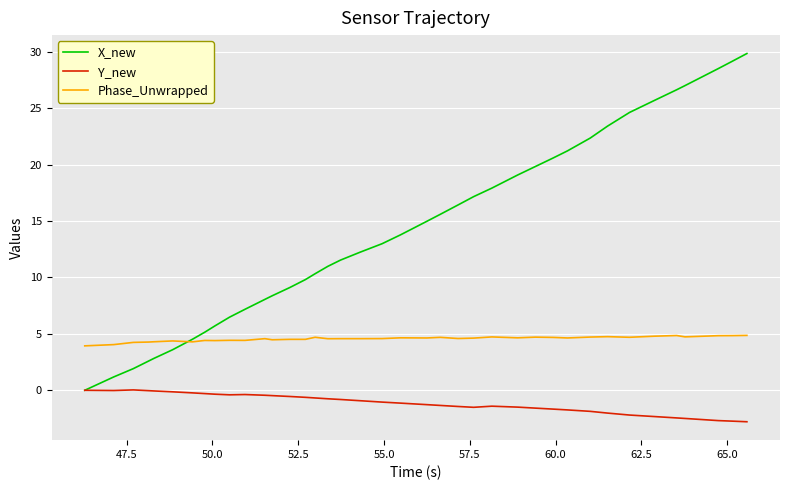

Rank the series by their maximum value, from lowest to highest.

Y_new, Phase_Unwrapped, X_new